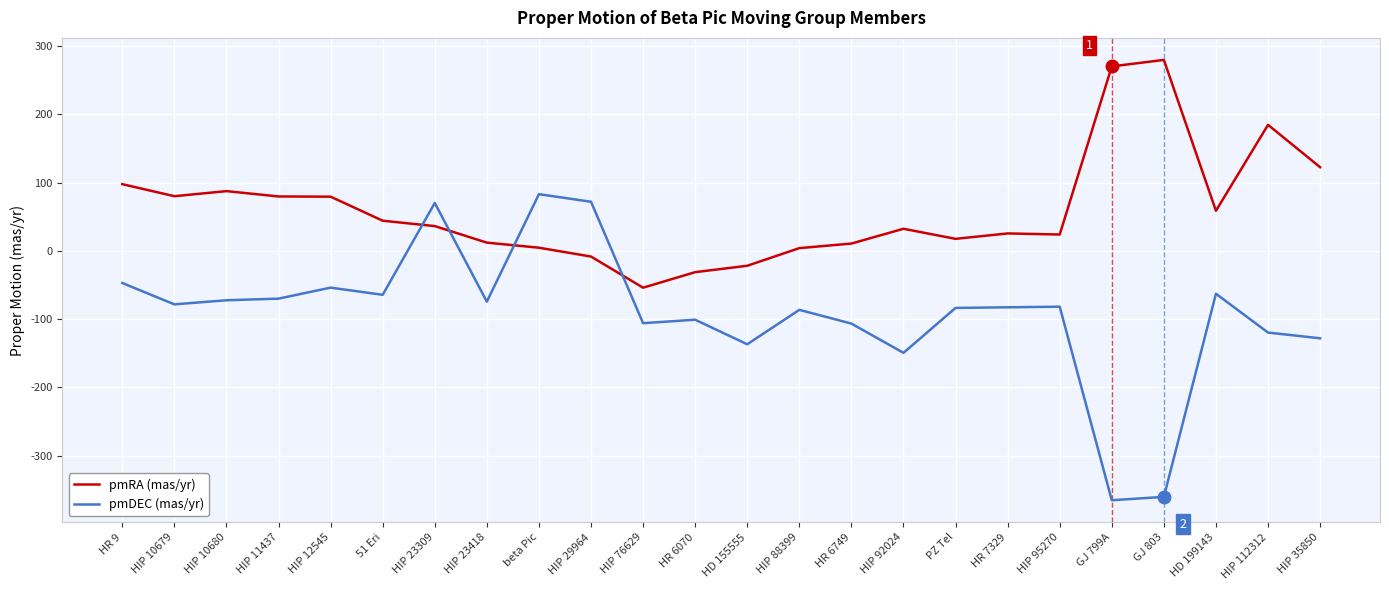

Which series has the largest range (max minus min)?

pmDEC (mas/yr)